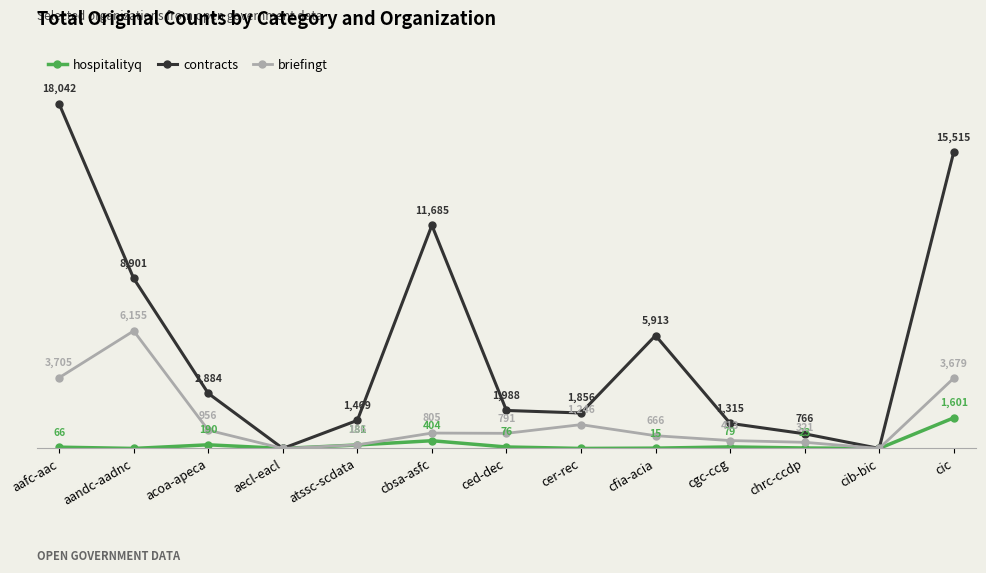

True or false: contracts has more than 2 points higher than both neighbors.

False